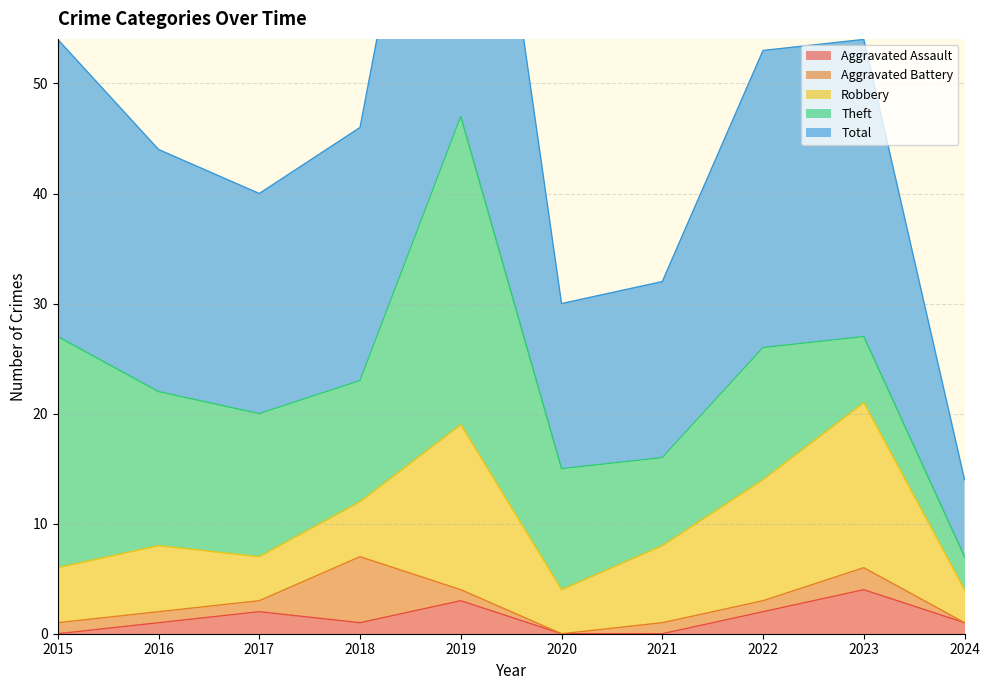

What is the difference between the maximum and minimum values in the Aggravated Assault series?

4